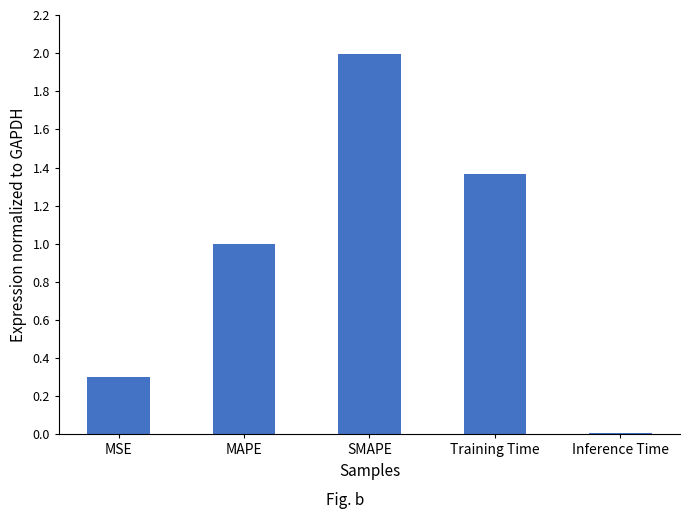

The value at MSE is 0.5. True or false?

False